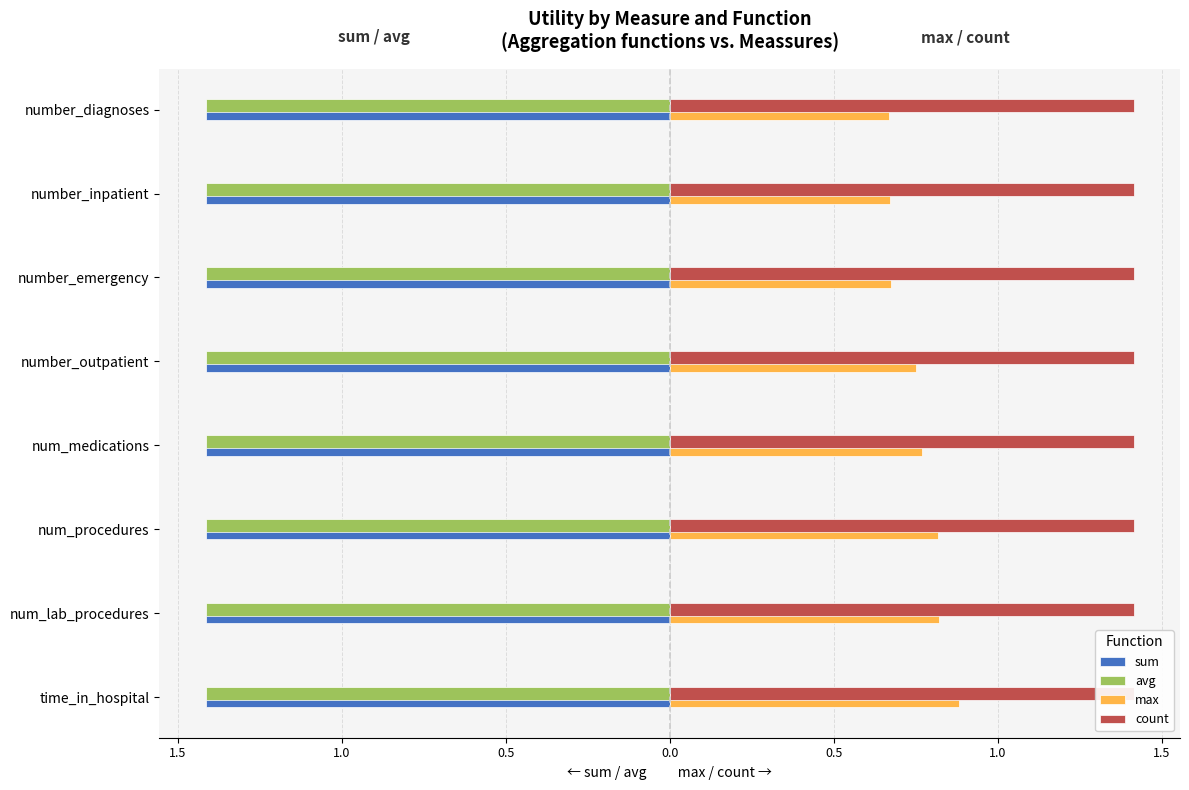

The value of count at 0.0 is 0.0. True or false?

False